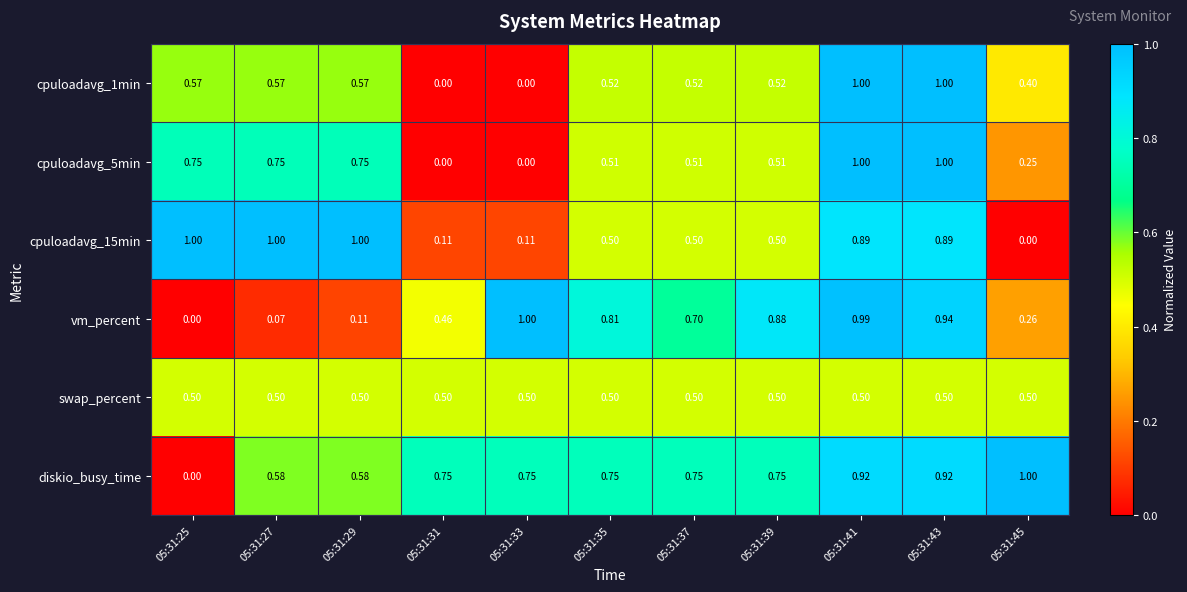

Between 05:31:31 and 05:31:33, which series saw the biggest shift?

vm_percent